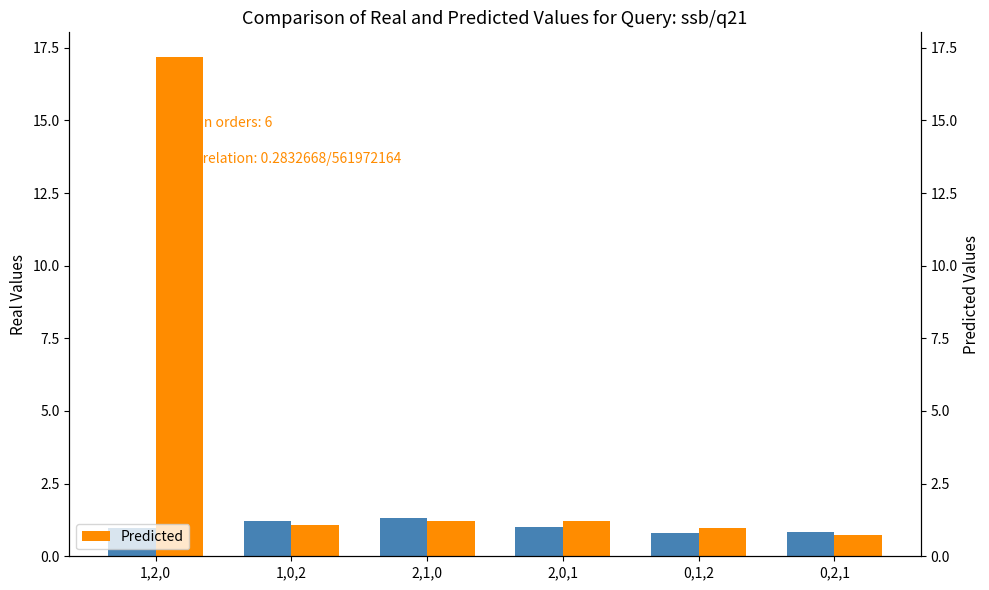

Rank the series by their maximum value, from highest to lowest.

Predicted, Real Values